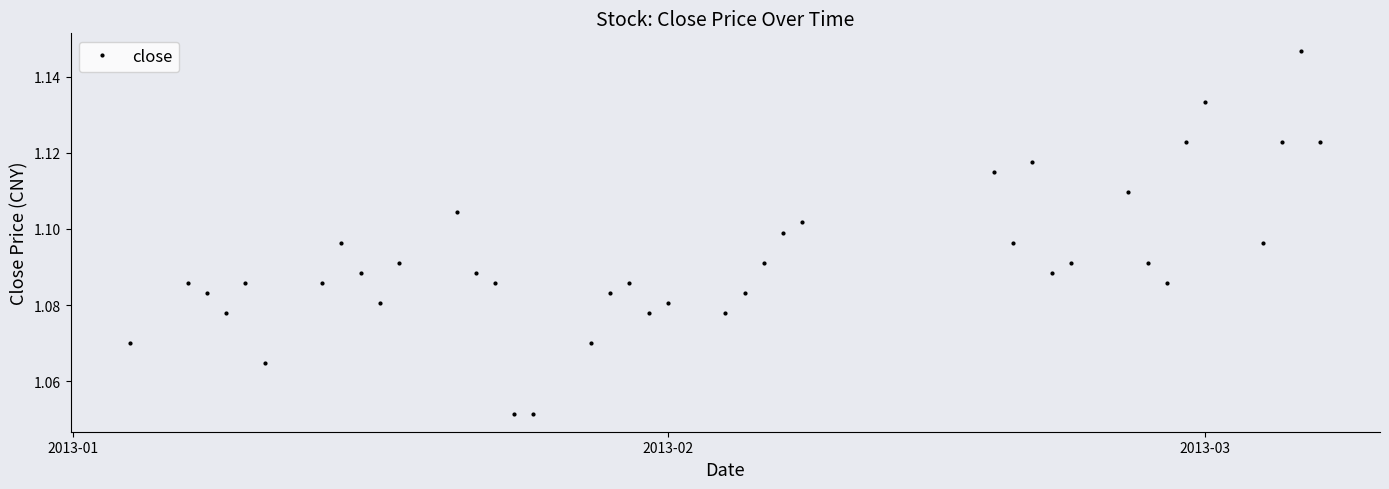

How many points are higher than both their immediate neighbors (excluding endpoints)?

11